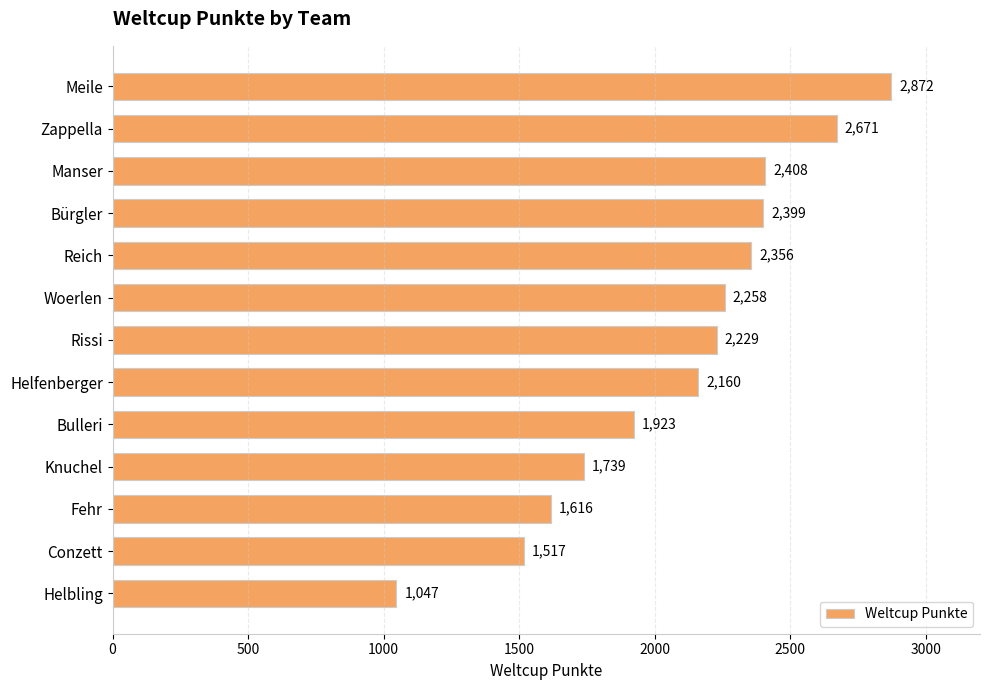

Is it true that the value at Bürgler is 3322?

False